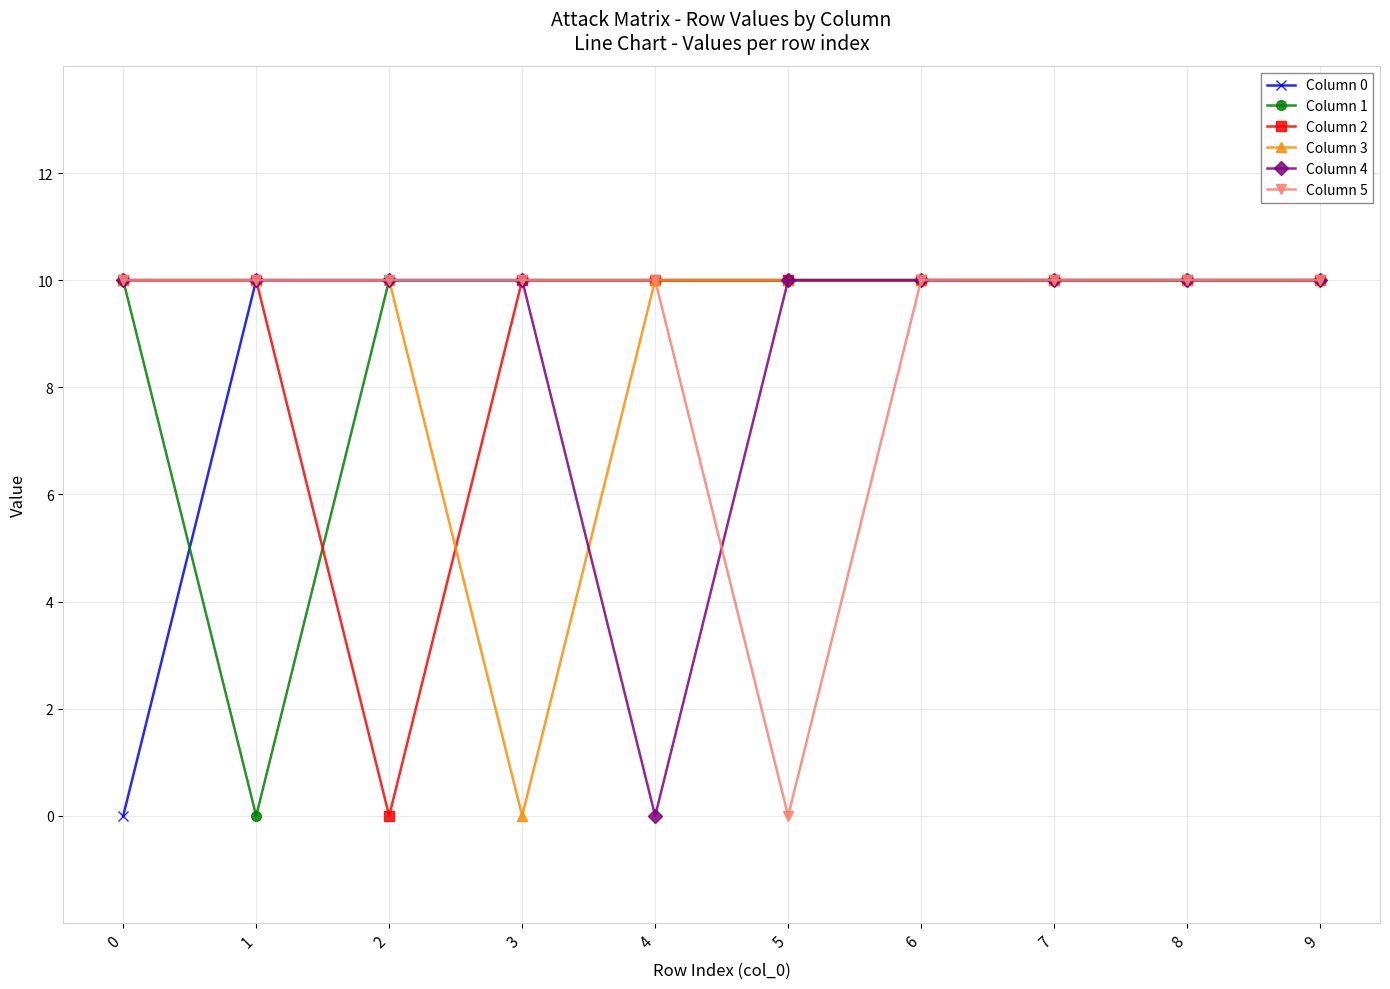

What are all the series names shown in the legend?

Column 0, Column 1, Column 2, Column 3, Column 4, Column 5